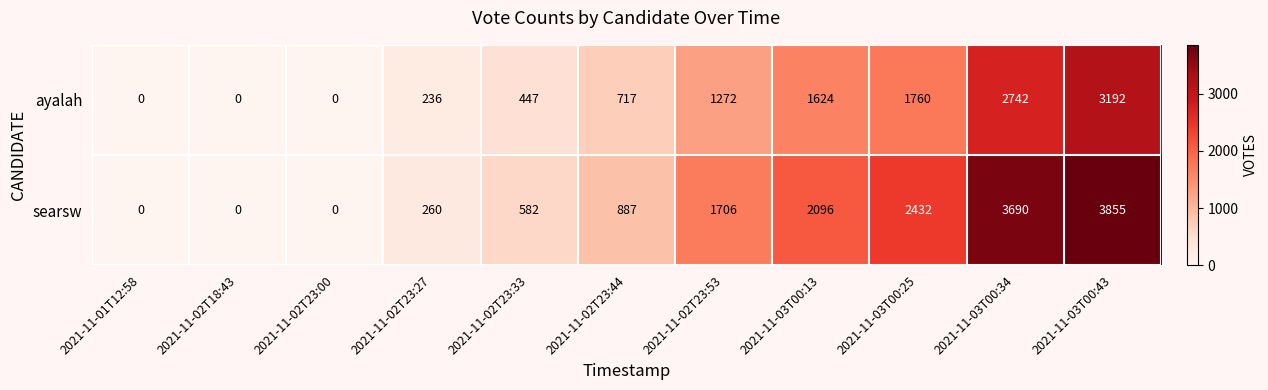

Reading right to left, list all the values displayed in this chart.

ayalah: 2021-11-03T00:43=3192	2021-11-03T00:34=2742	2021-11-03T00:25=1760	2021-11-03T00:13=1624	2021-11-02T23:53=1272	2021-11-02T23:44=717	2021-11-02T23:33=447	2021-11-02T23:27=236	2021-11-02T23:00=0	2021-11-02T18:43=0	2021-11-01T12:58=0
searsw: 2021-11-03T00:43=3855	2021-11-03T00:34=3690	2021-11-03T00:25=2432	2021-11-03T00:13=2096	2021-11-02T23:53=1706	2021-11-02T23:44=887	2021-11-02T23:33=582	2021-11-02T23:27=260	2021-11-02T23:00=0	2021-11-02T18:43=0	2021-11-01T12:58=0